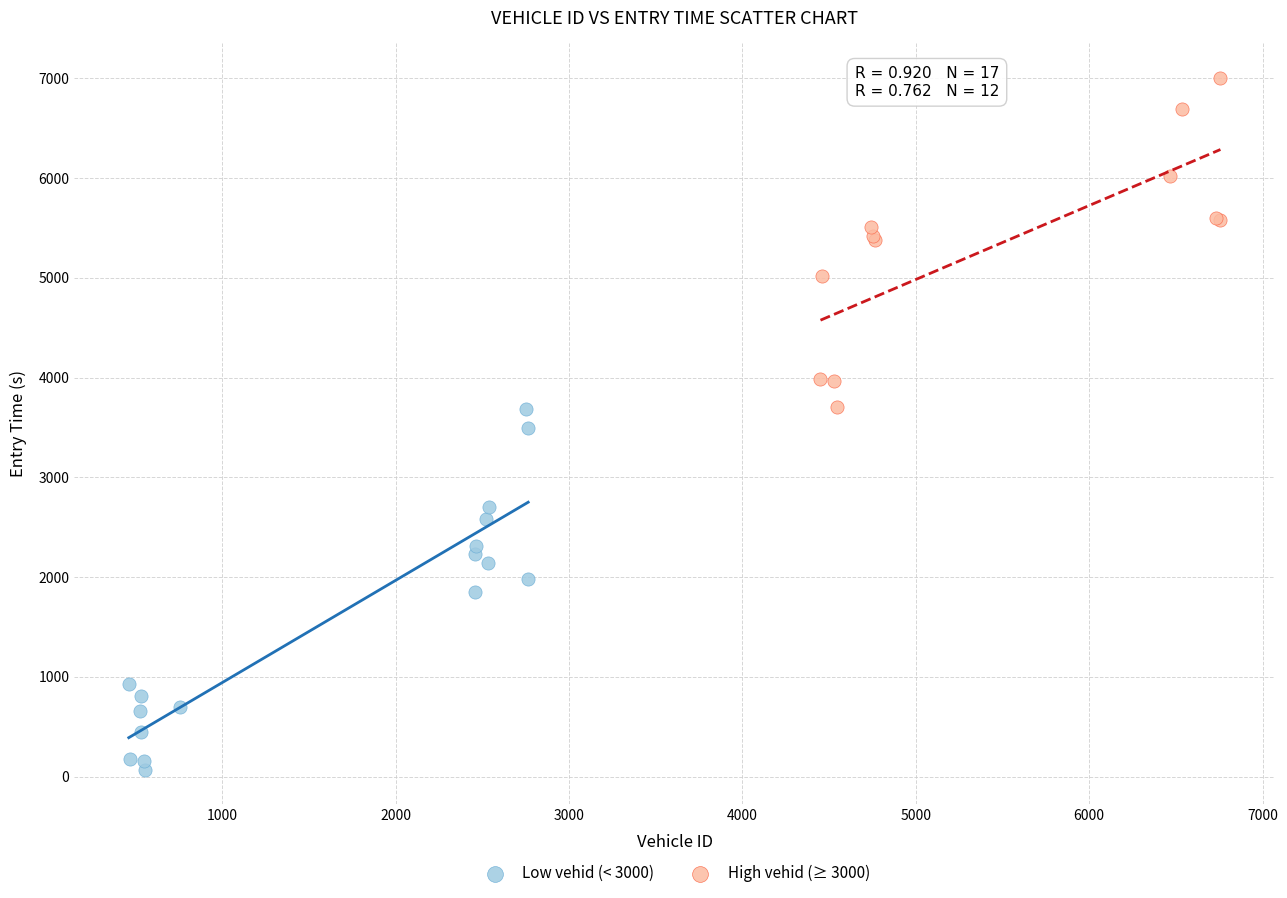

Which series has the widest spread of Y values?

Low vehid (< 3000)